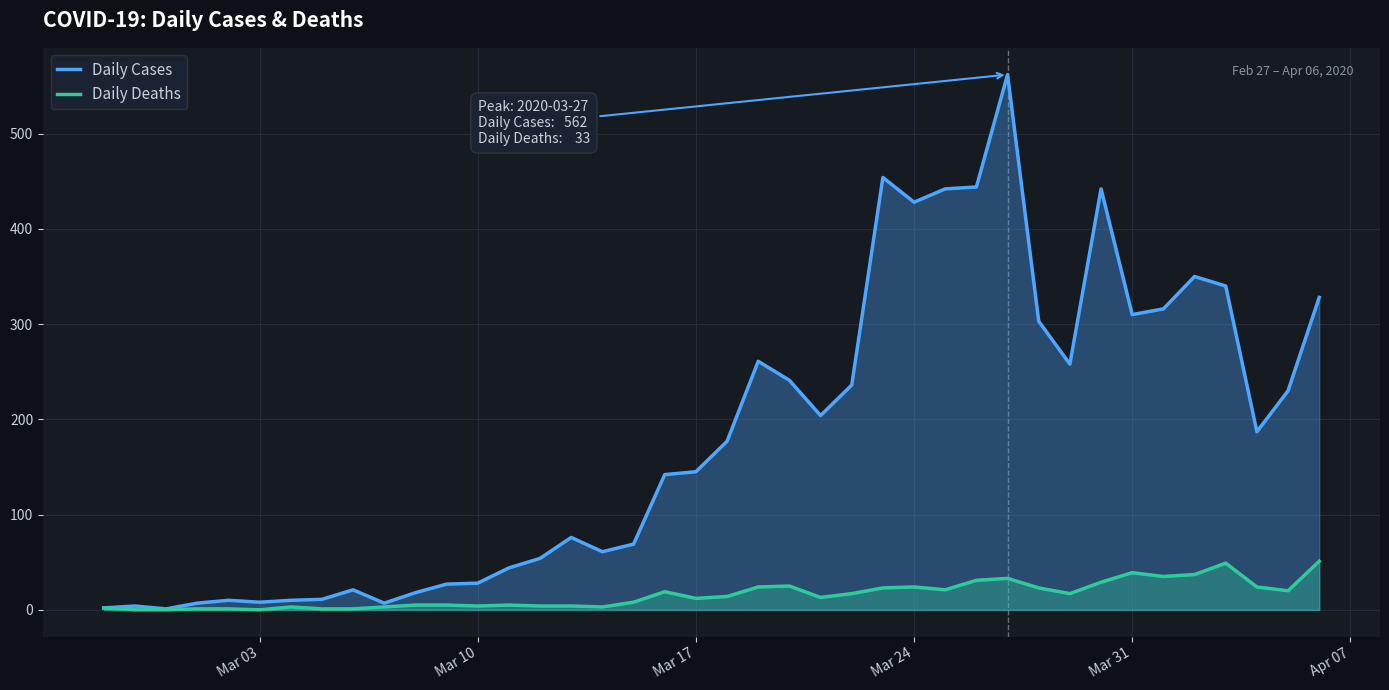

Which series has the widest spread of values?

Daily Cases